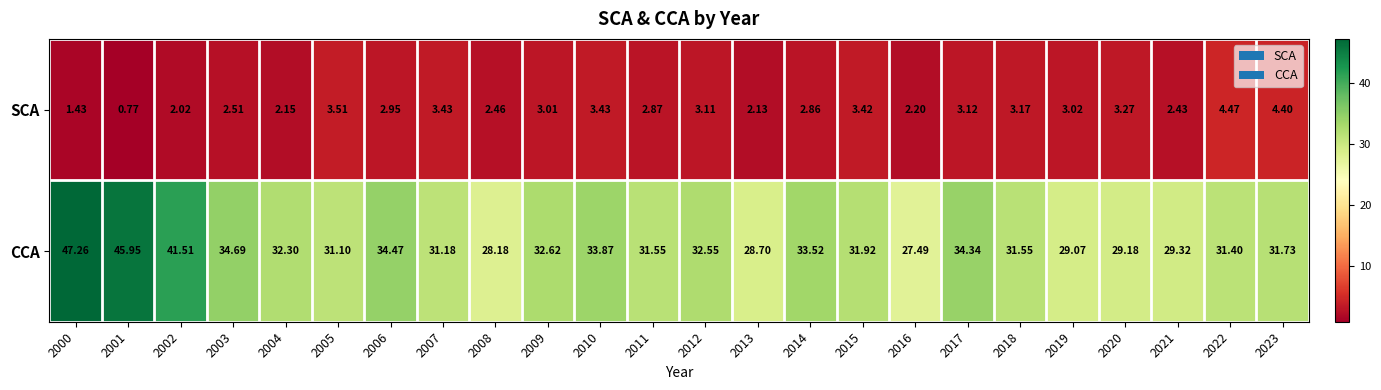

At which category is the sum across all series the highest?

2000